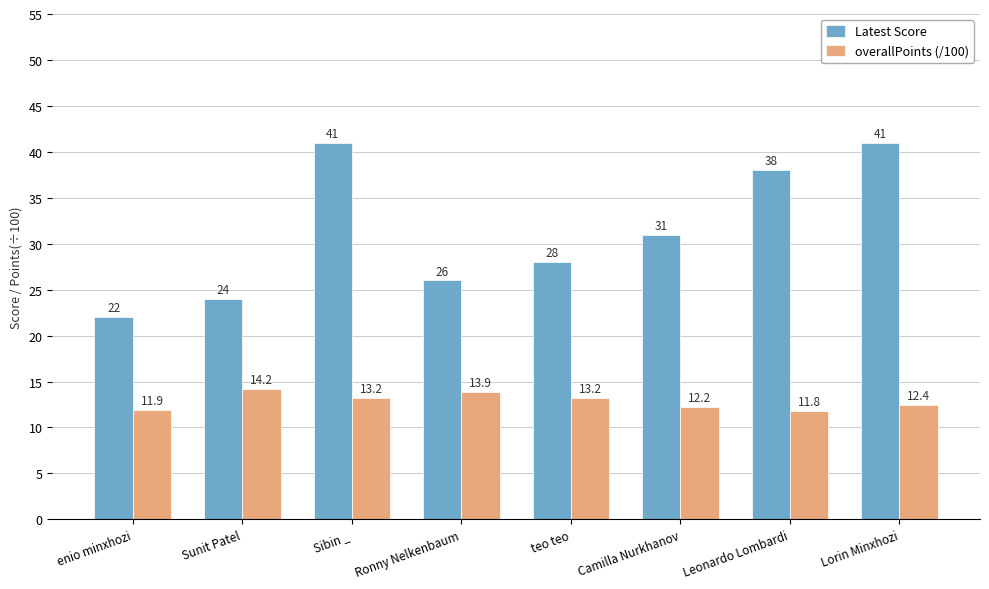

What is the greatest value displayed?

41.0